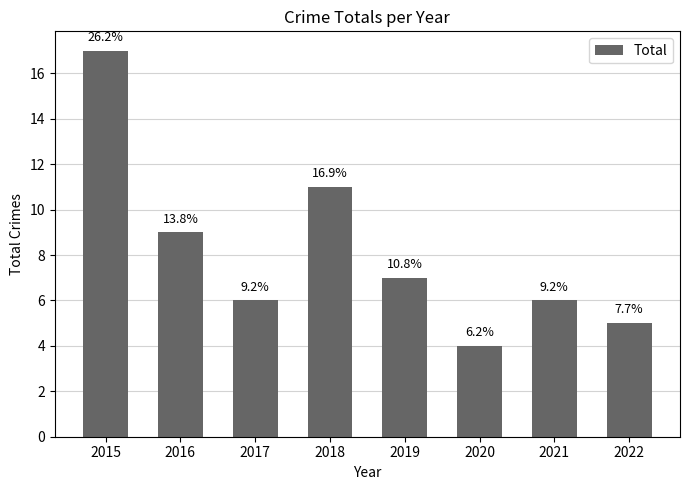

Does the chart contain any negative values?

No